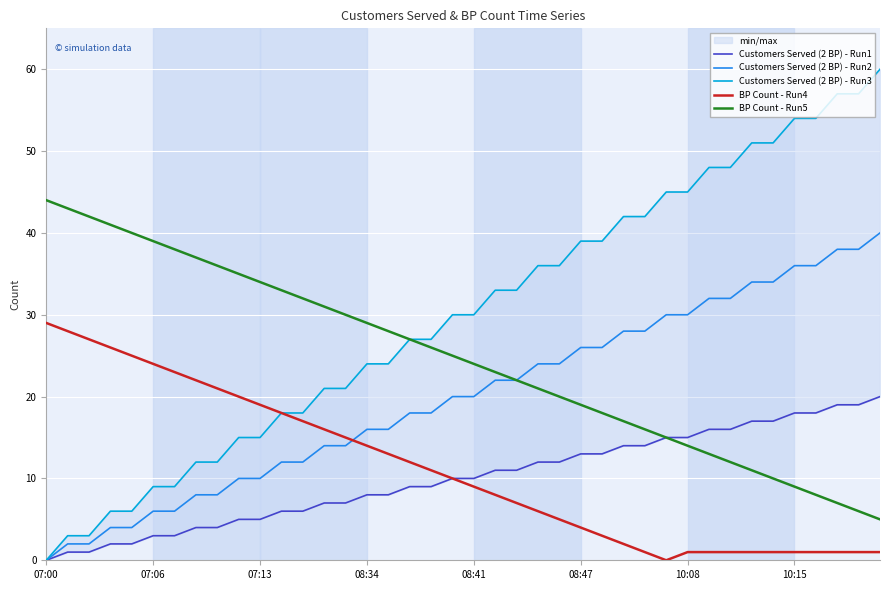

Reading right to left, list all the values displayed in this chart.

Customers Served (2 BP) - Run1: 20	19	19	18	18	17	17	16	16	15	15	14	14	13	13	12	12	11	11	10	10	9	9	8	8	7	7	6	6	5	5	4	4	3	3	2	2	1	1	0
Customers Served (2 BP) - Run2: 40	38	38	36	36	34	34	32	32	30	30	28	28	26	26	24	24	22	22	20	20	18	18	16	16	14	14	12	12	10	10	8	8	6	6	4	4	2	2	0
Customers Served (2 BP) - Run3: 60	57	57	54	54	51	51	48	48	45	45	42	42	39	39	36	36	33	33	30	30	27	27	24	24	21	21	18	18	15	15	12	12	9	9	6	6	3	3	0
BP Count - Run4: 1	1	1	1	1	1	1	1	1	1	0	1	2	3	4	5	6	7	8	9	10	11	12	13	14	15	16	17	18	19	20	21	22	23	24	25	26	27	28	29
BP Count - Run5: 5	6	7	8	9	10	11	12	13	14	15	16	17	18	19	20	21	22	23	24	25	26	27	28	29	30	31	32	33	34	35	36	37	38	39	40	41	42	43	44